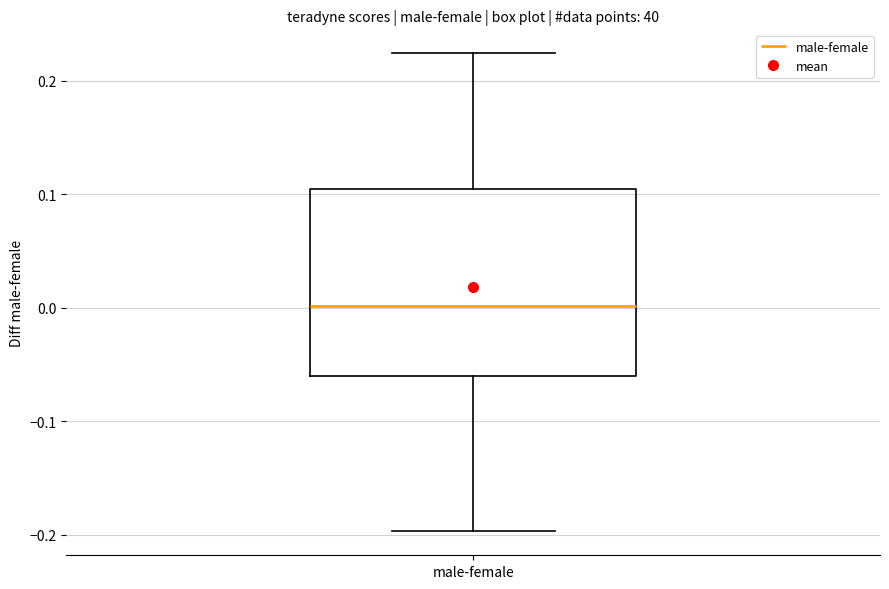

Where does the upper whisker of the box for male-female end on the y-axis? The values are not printed on the chart, so give them approximately, as read against the axis.

0.22